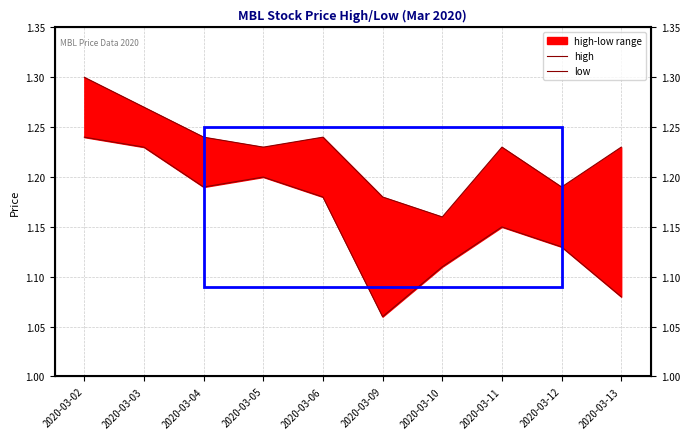

What is the difference between the low values at 2020-03-09 and 2020-03-10?

0.1